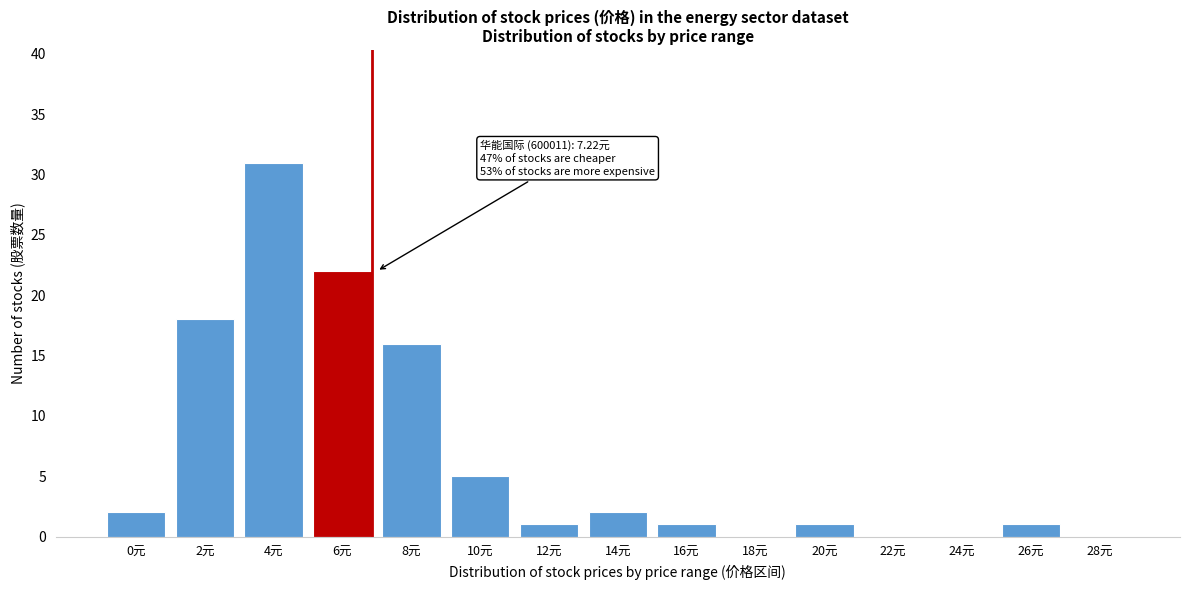

Reading left to right, list all the values displayed in this chart.

0元=2	2元=18	4元=31	6元=22	8元=16	10元=5	12元=1	14元=2	16元=1	18元=0	20元=1	22元=0	24元=0	26元=1	28元=0